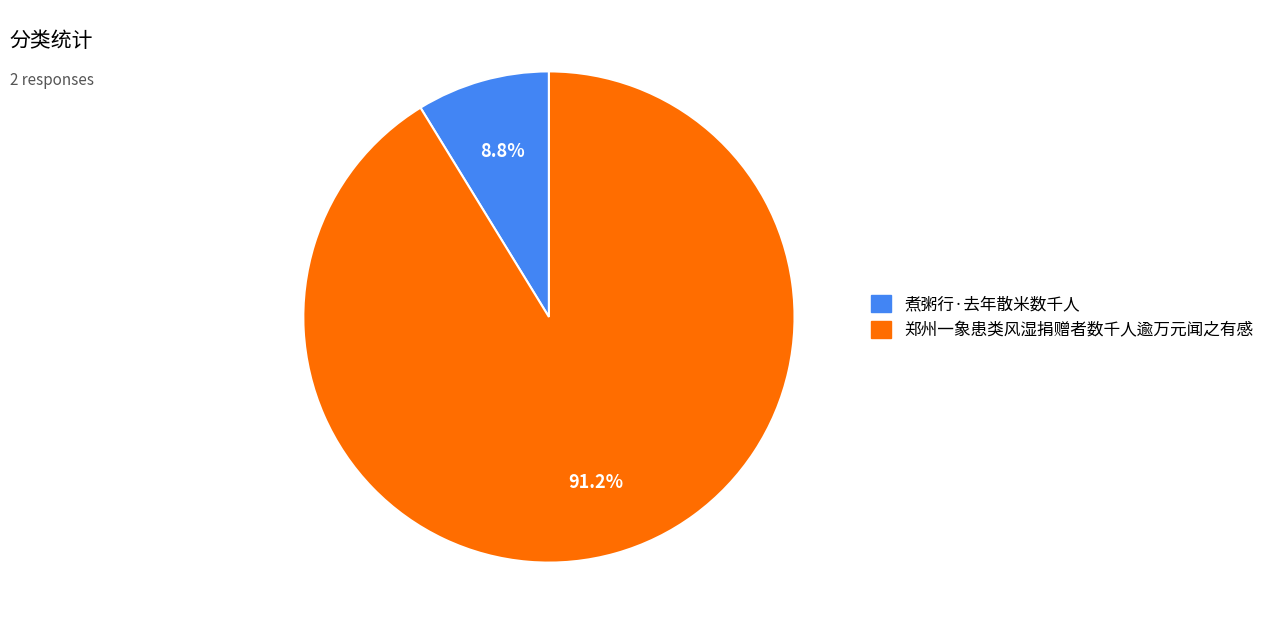

Does any single category account for the majority?

Yes